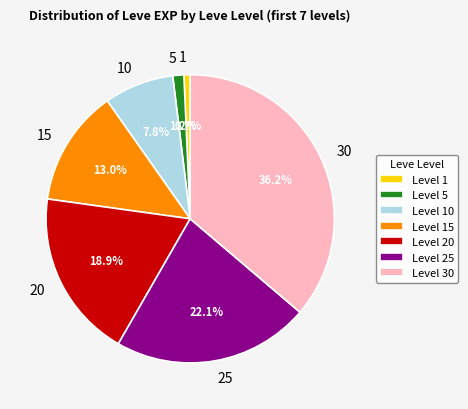

Count the number of slices in the pie.

7